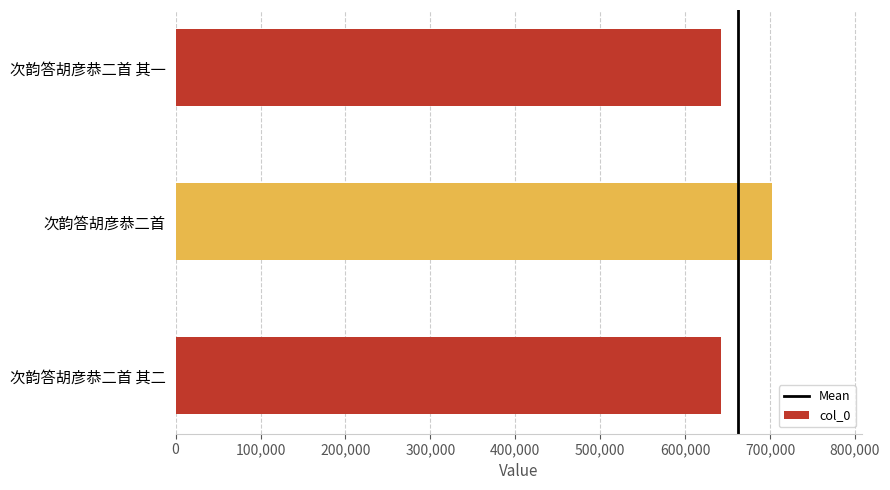

Between 次韵答胡彦恭二首 and 次韵答胡彦恭二首 其二, which is larger?

次韵答胡彦恭二首